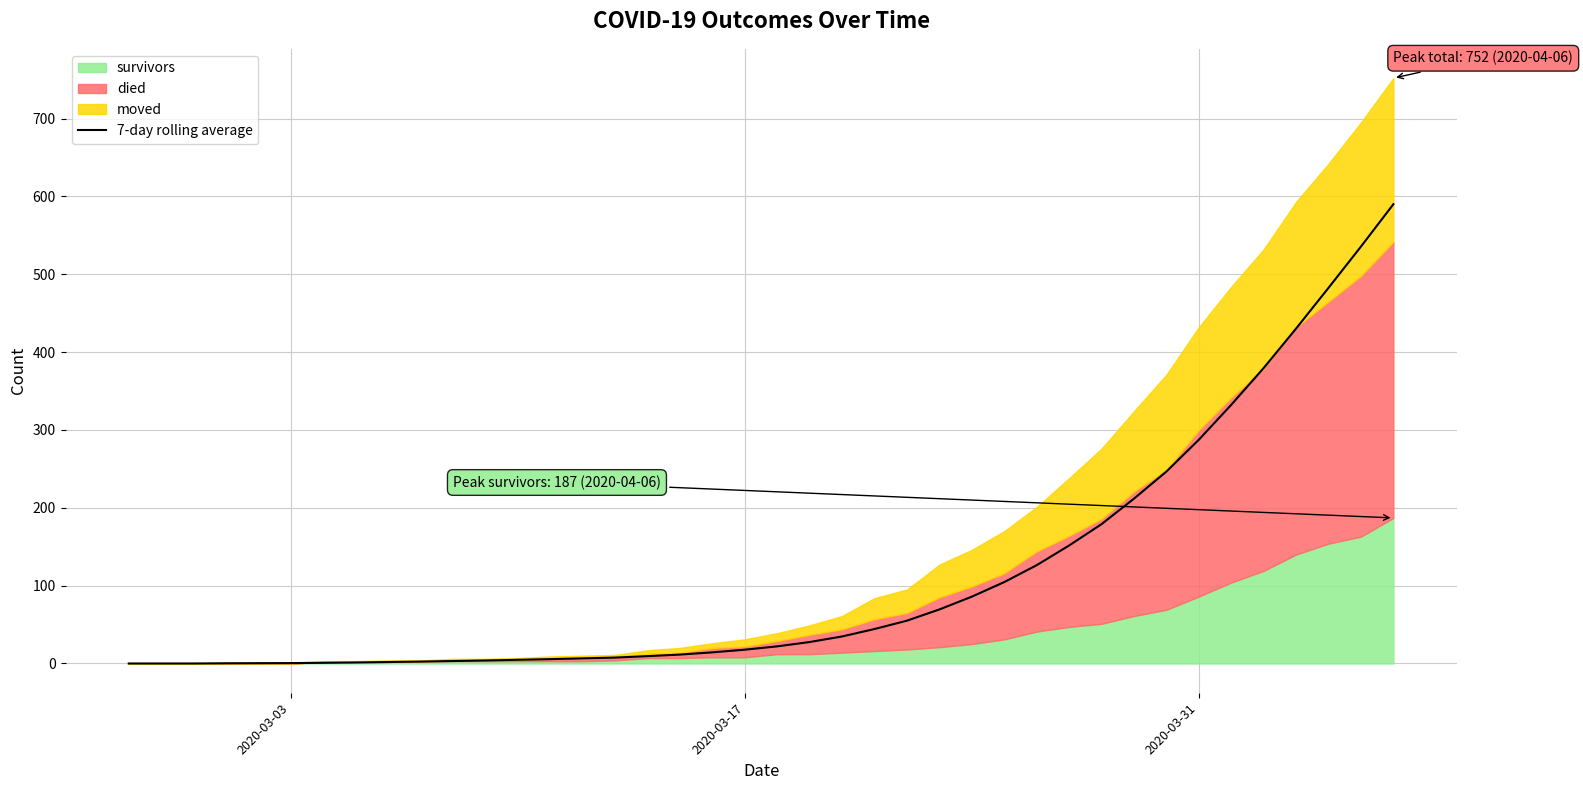

What is the maximum value for 7-day rolling average?

590.0